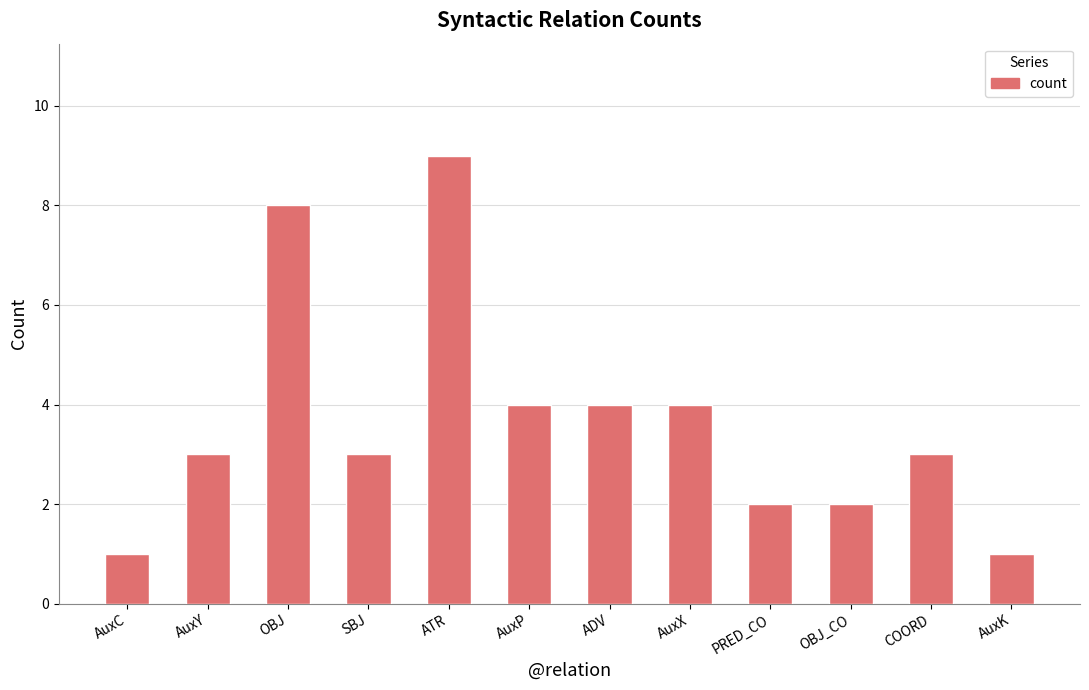

What is the sum of all values?

44